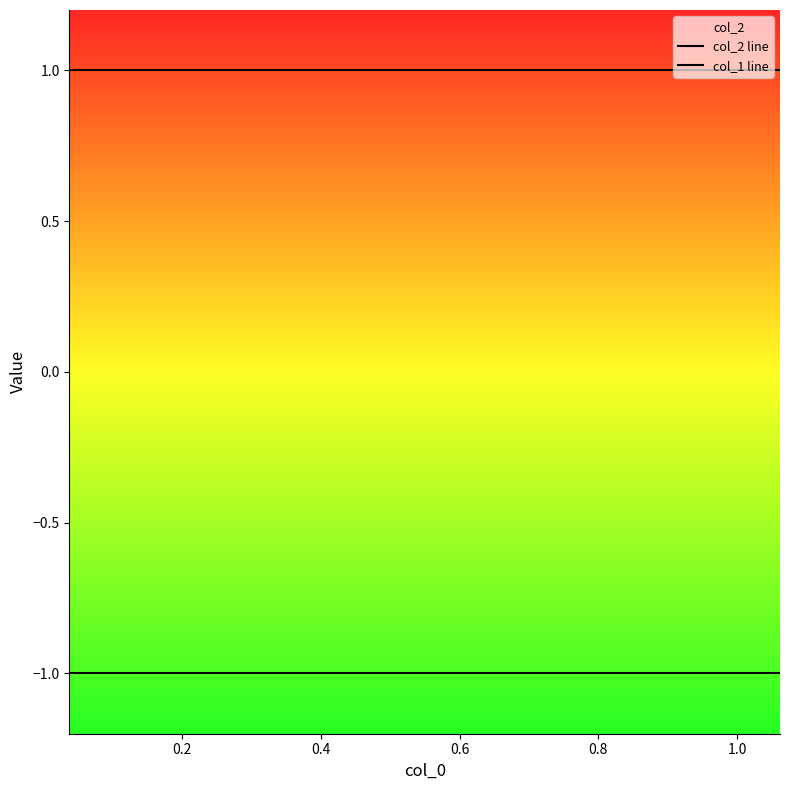

Which series changed the most between 0.4 and 1.0?

col_2 line